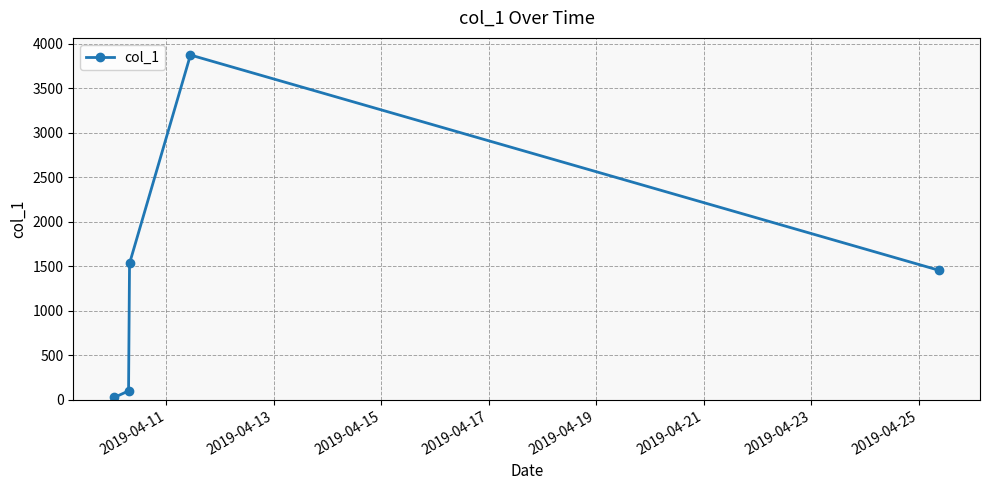

What is the maximum value shown in the chart?

3872.1